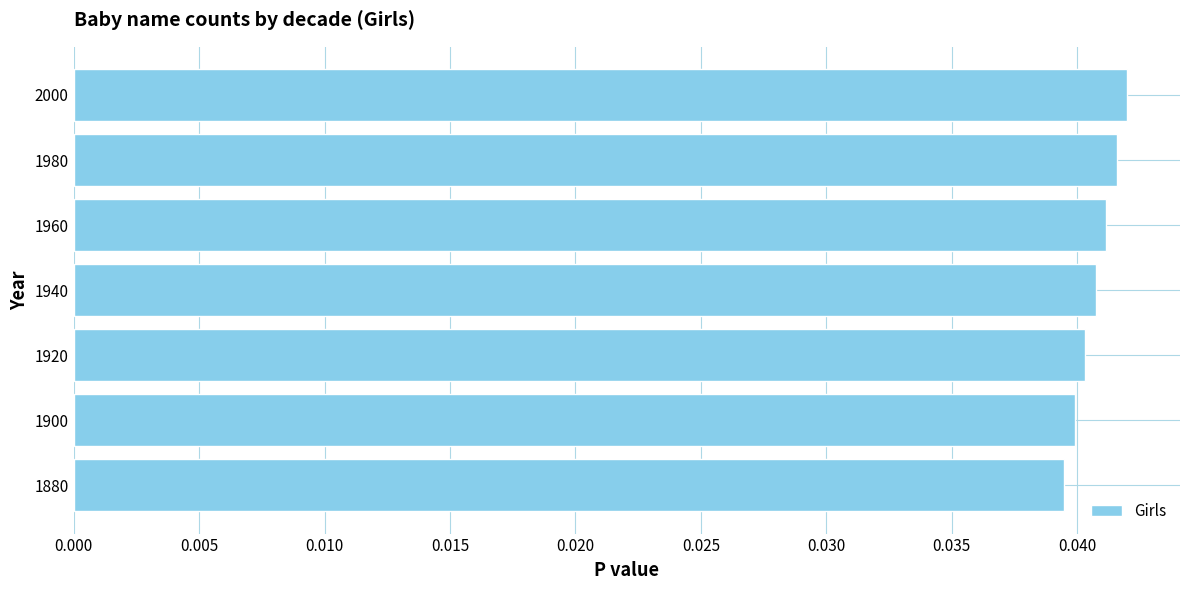

True or false: the data shows 0.1 at 1940.

False